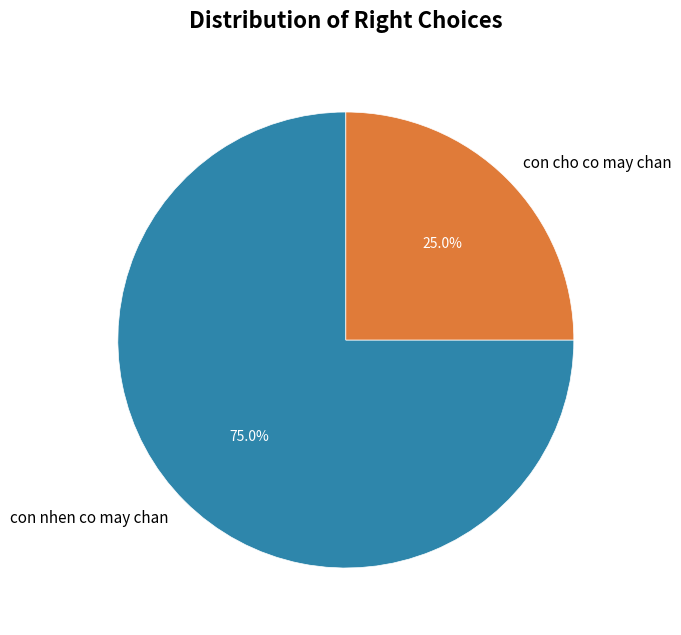

True or false: con cho co may chan accounts for 25% of the total.

True